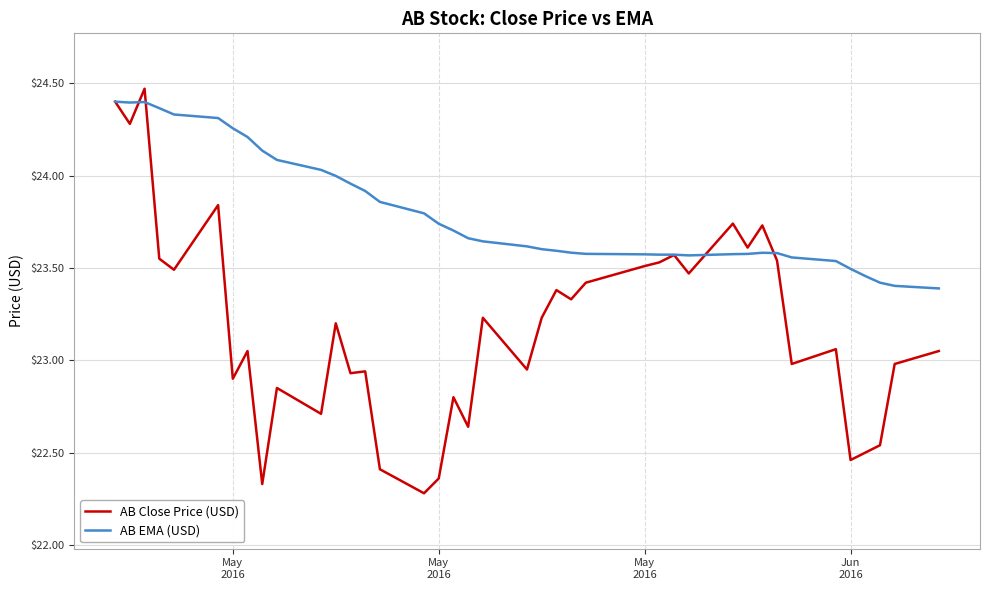

Which series has the largest total across all categories?

AB EMA (USD)